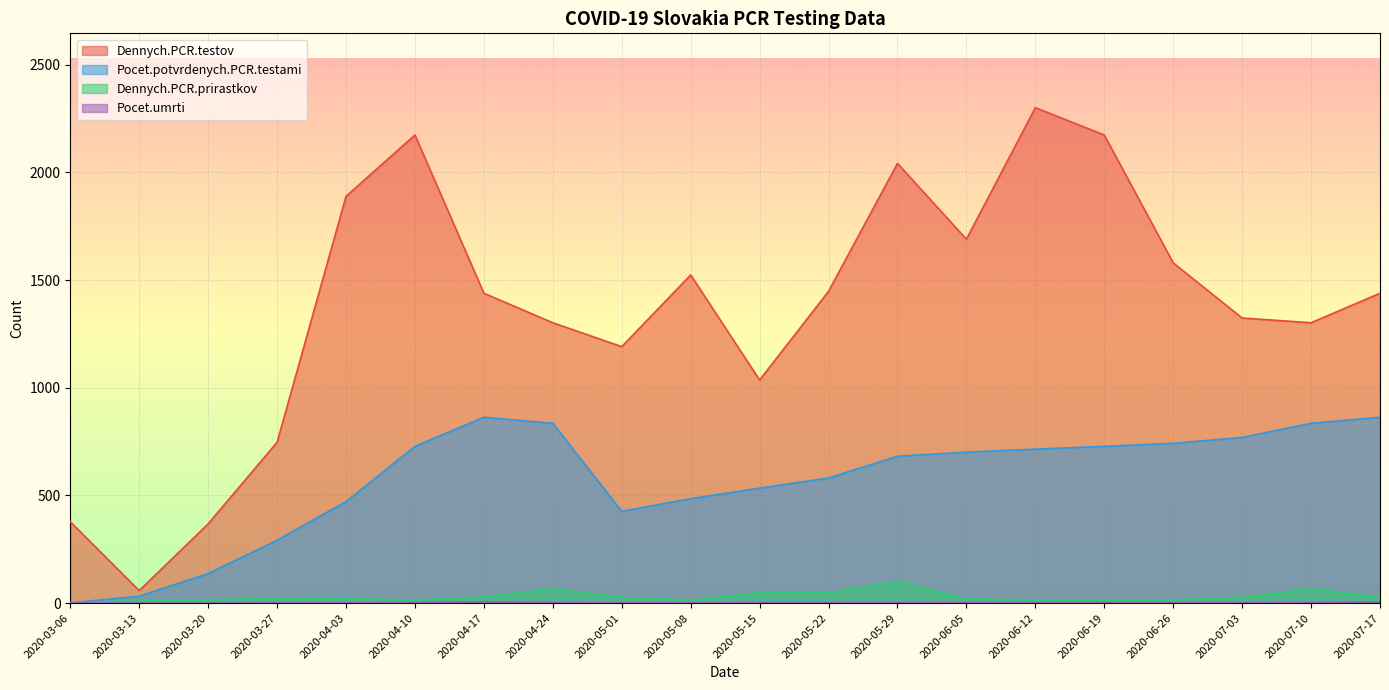

The Pocet.potvrdenych.PCR.testami series shows 835 at 2020-07-10. True or false?

True